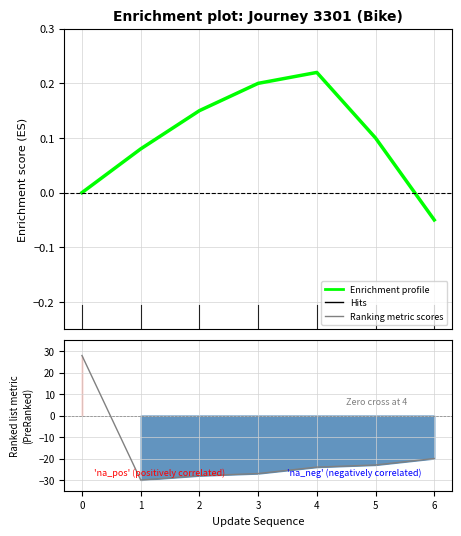

At how many categories does at least one series exceed -2?

7